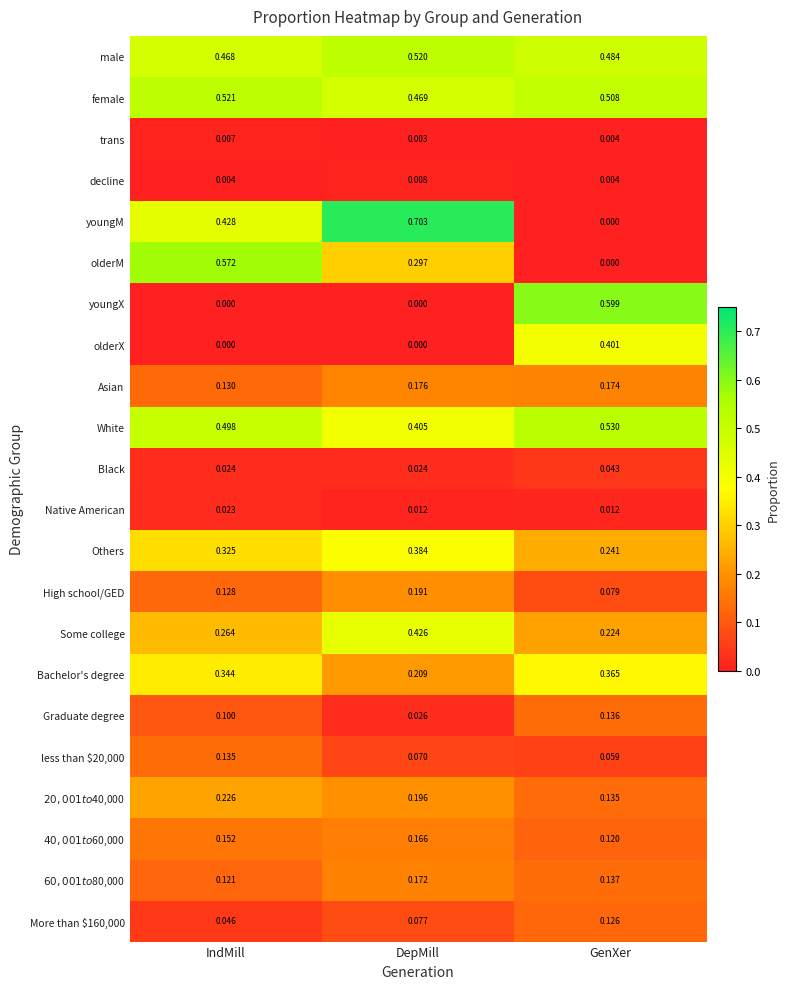

At which category does the chart reach its peak across all series?

DepMill